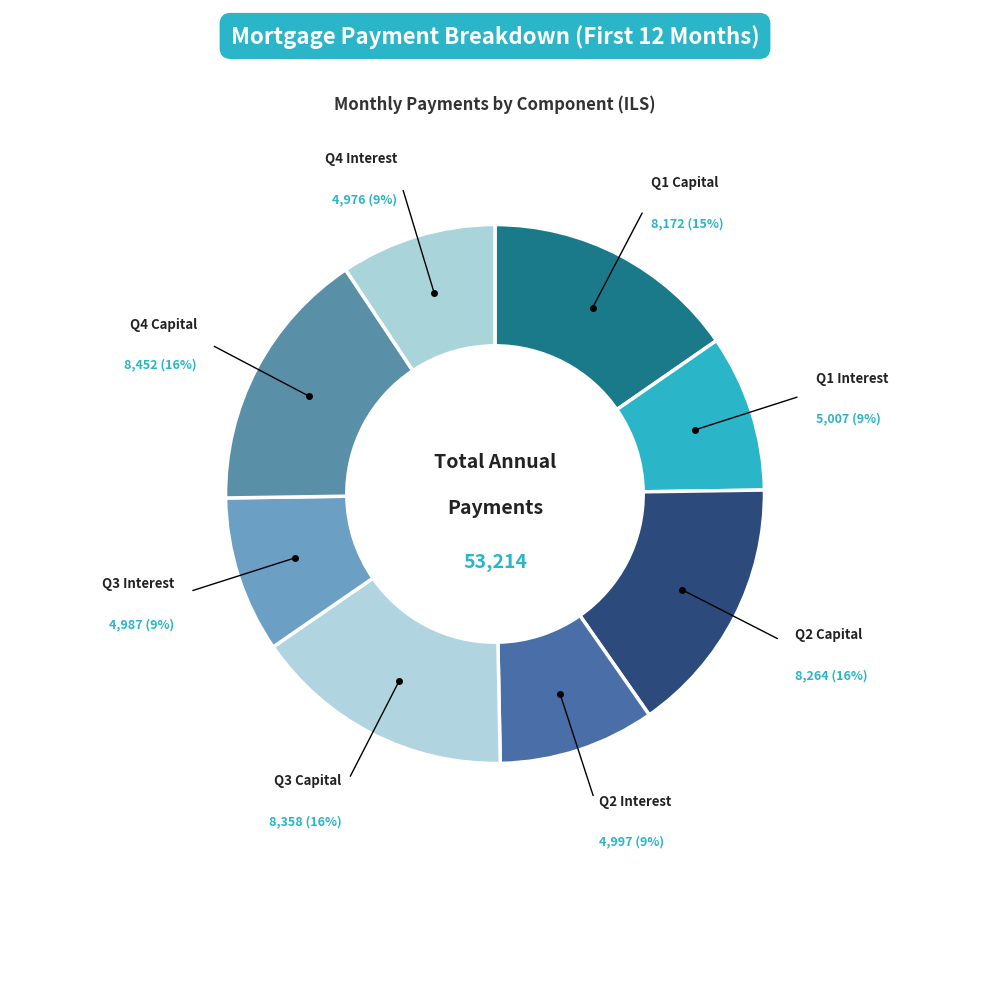

How many segments does this pie chart have?

8